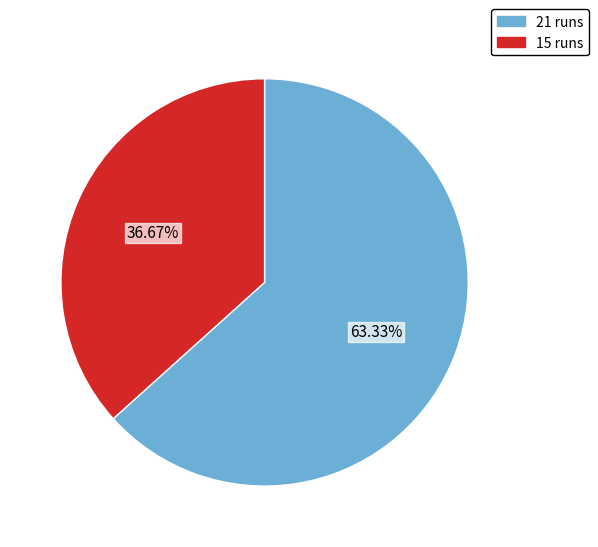

What is the ratio of the value at 15 runs to the value at 21 runs?

0.6